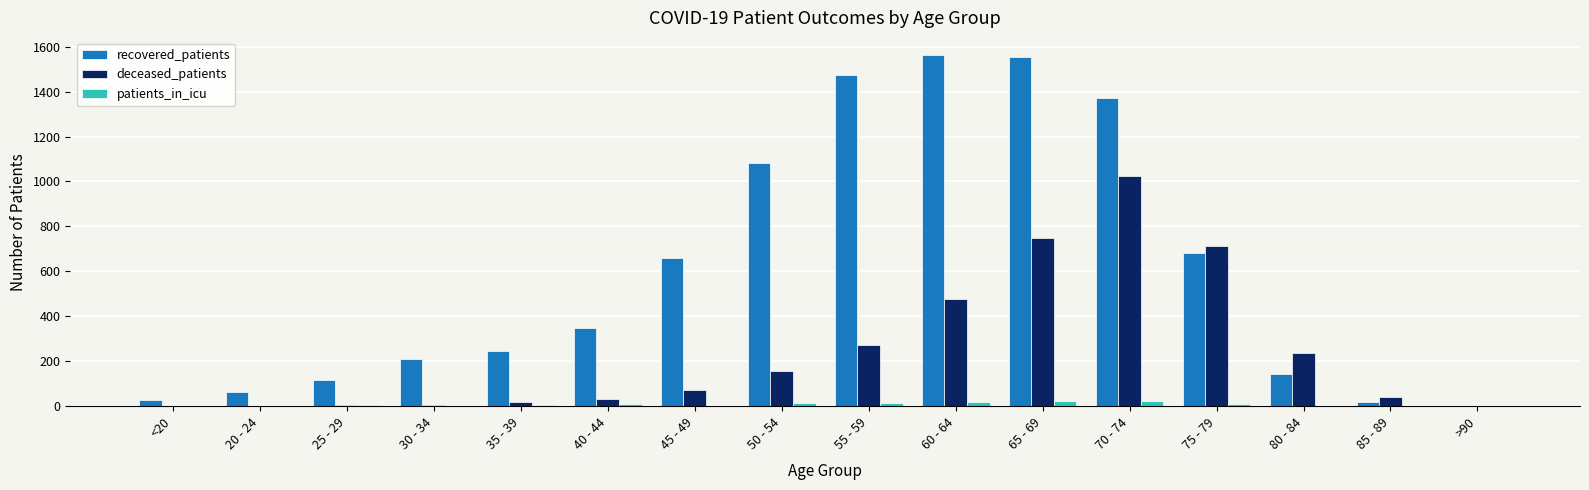

How many groups of bars are there?

16